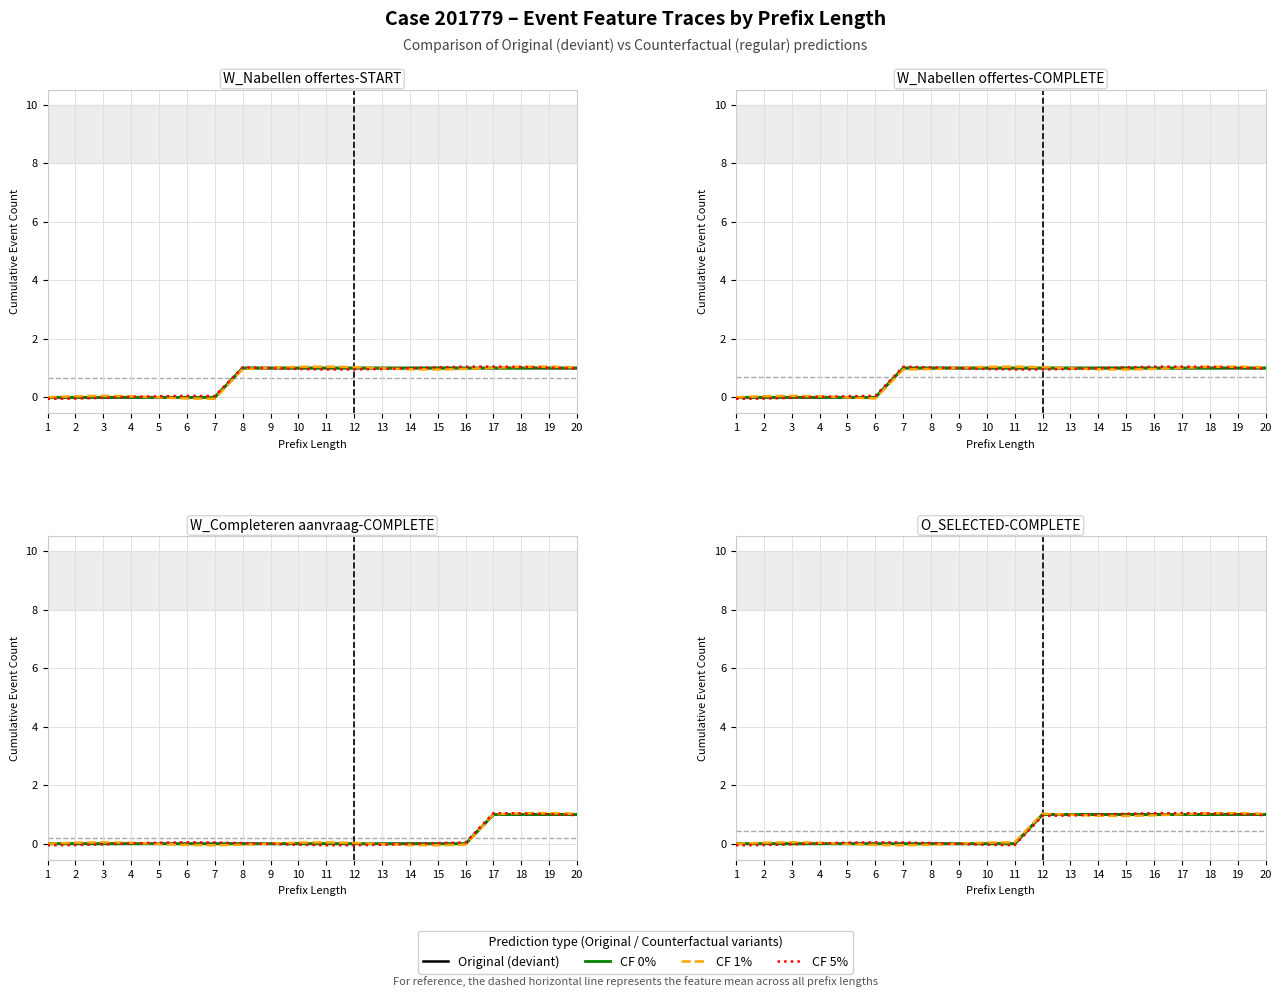

What is the difference between the Original (deviant) values at 8 and 17?

1.0